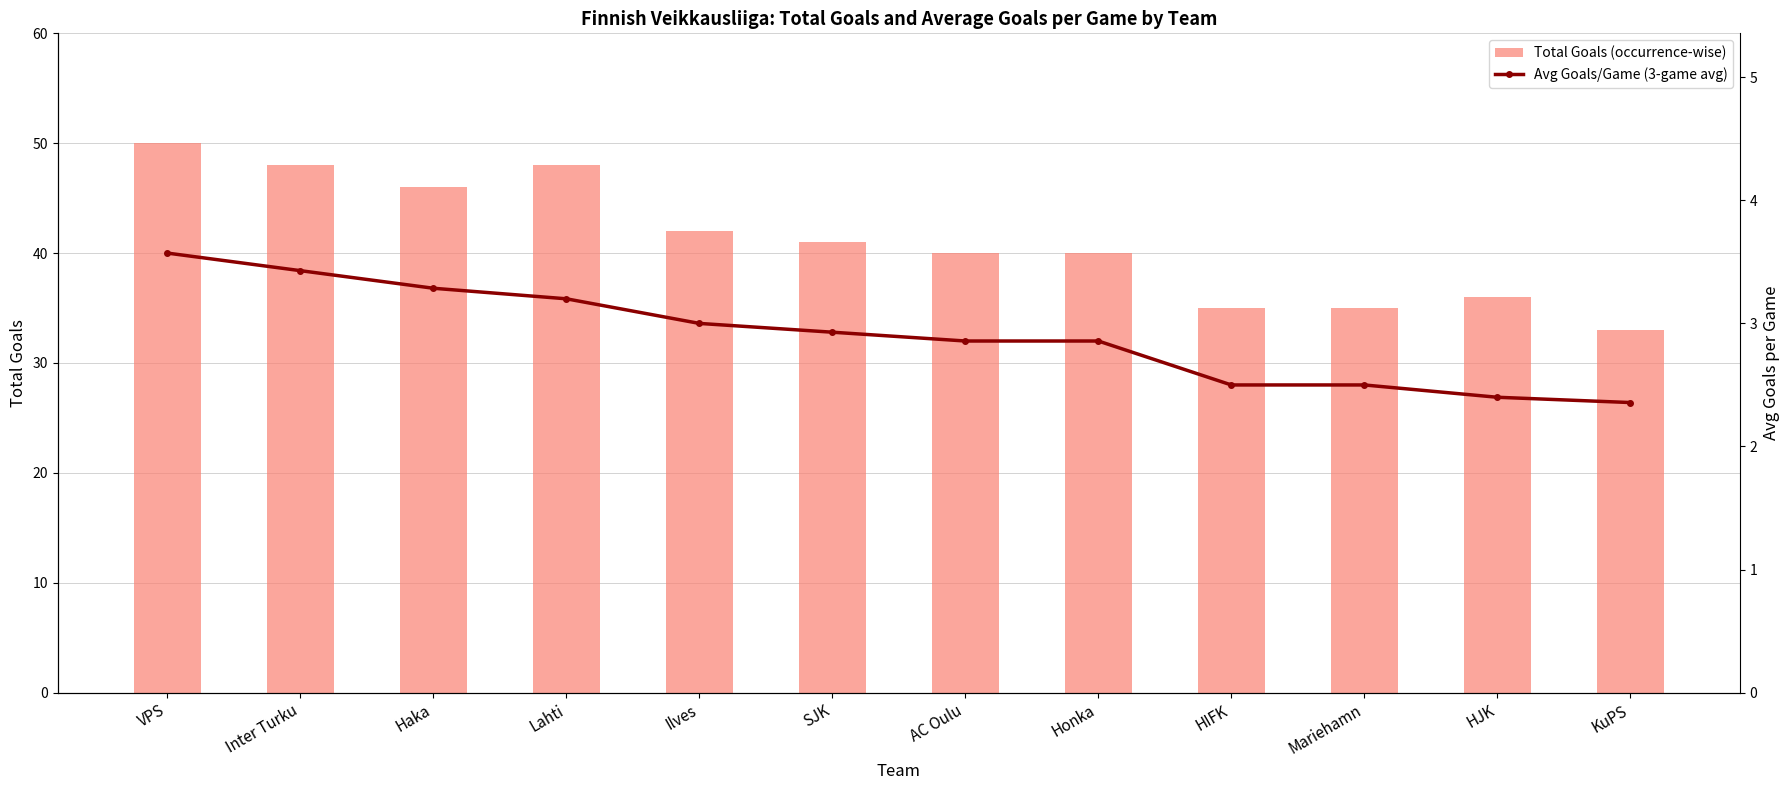

How many data points does each series have?

12